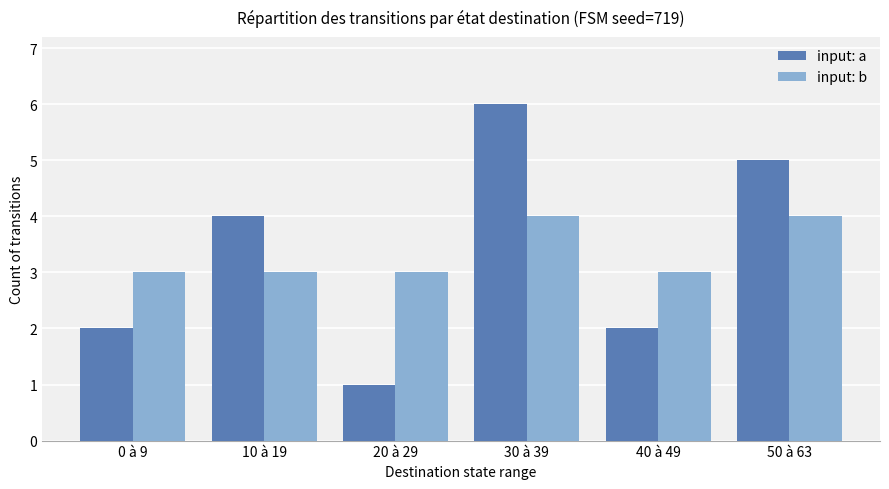

At which category is the sum across all series the highest?

30 à 39